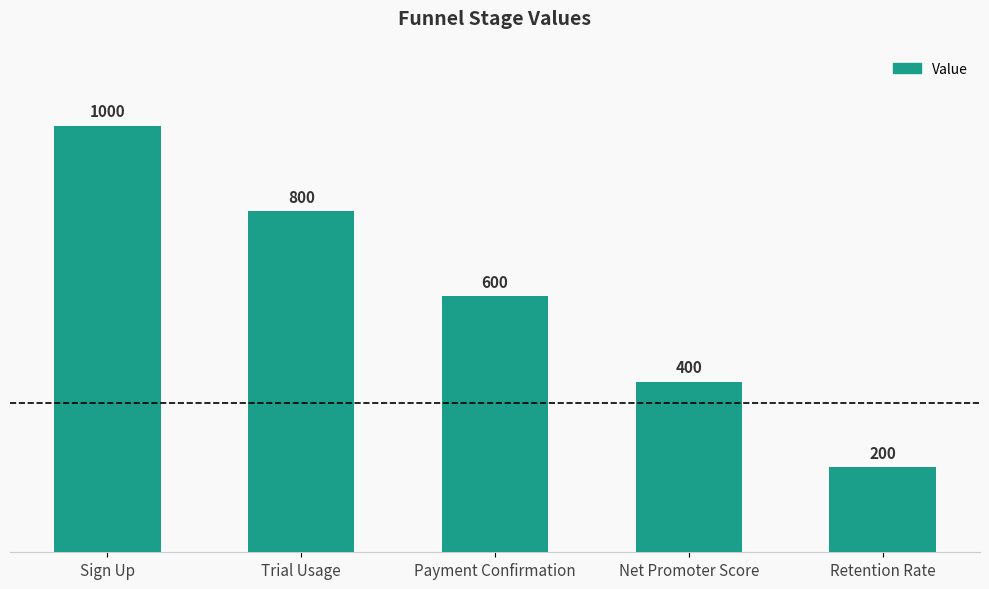

Which label corresponds to the smallest value in the chart?

Retention Rate